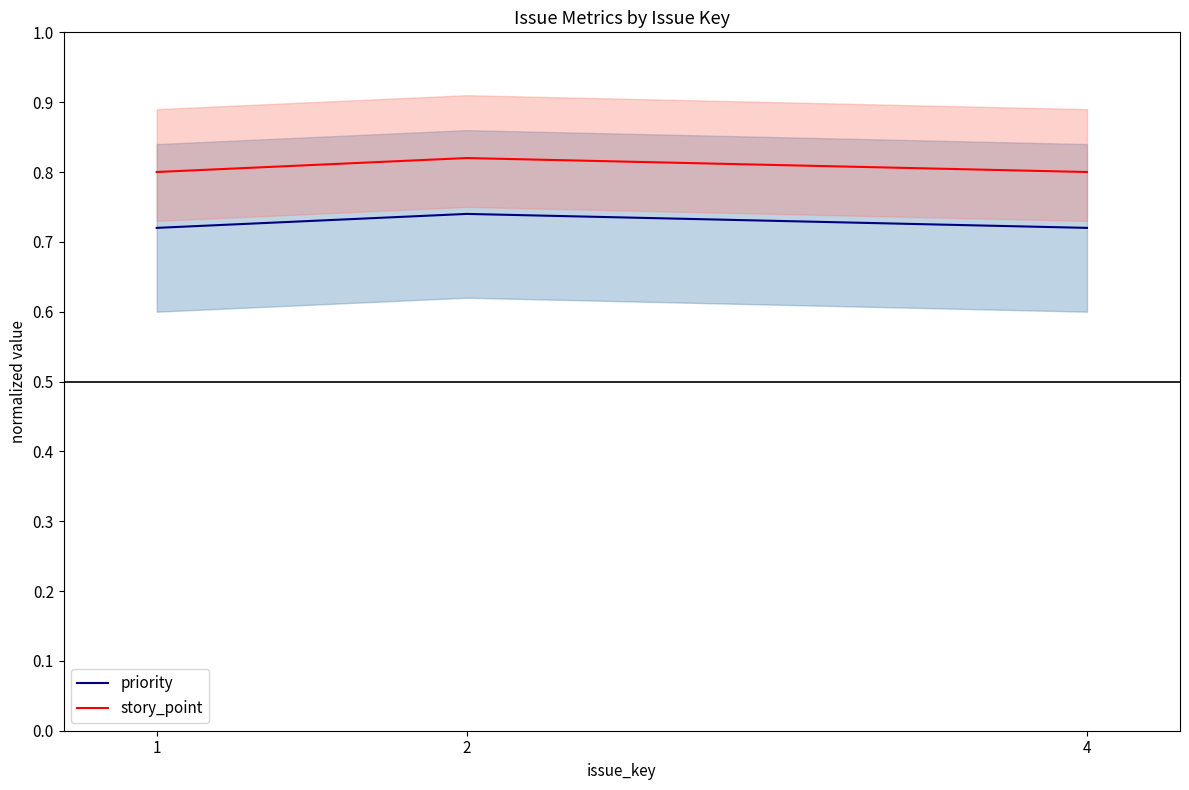

At how many categories does at least one series exceed 0?

3